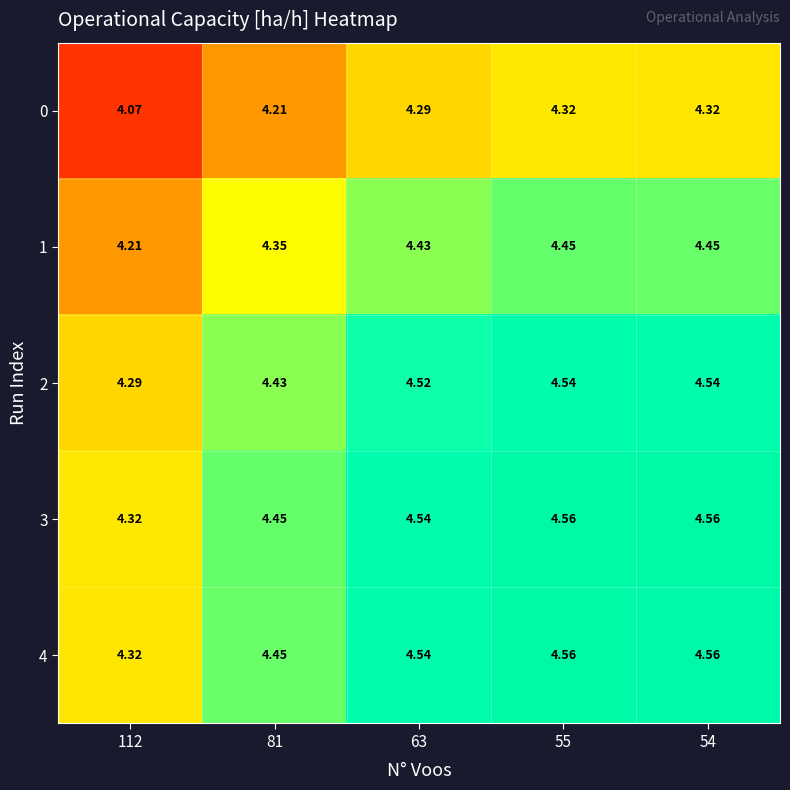

Is the value of 3 at 81 greater than the value of 1 at 81?

Yes